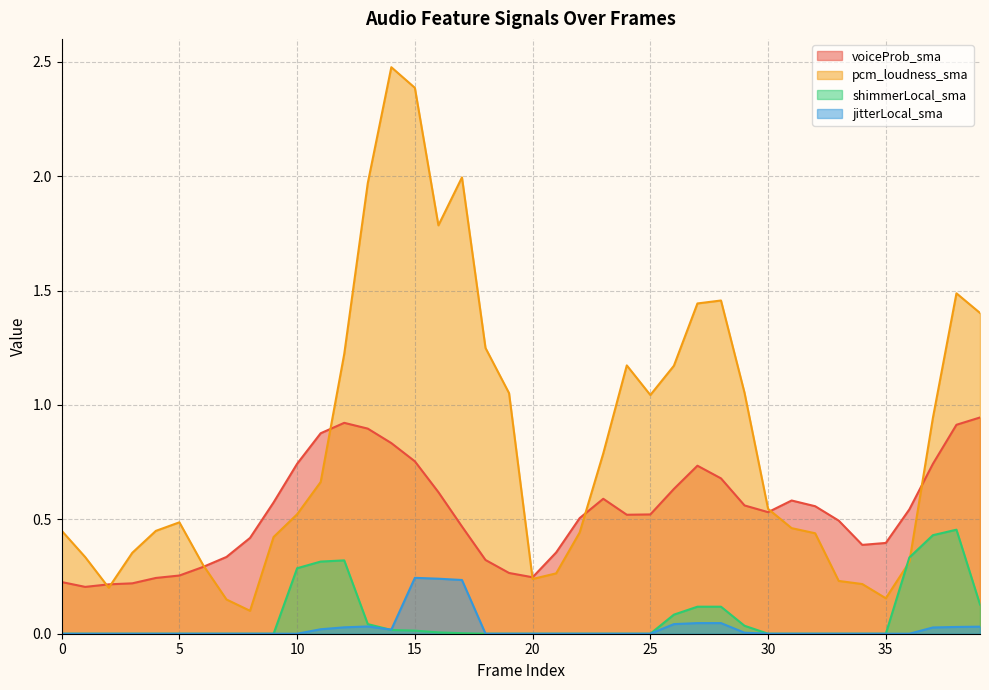

What is the highest value of the pcm_loudness_sma series?

2.5